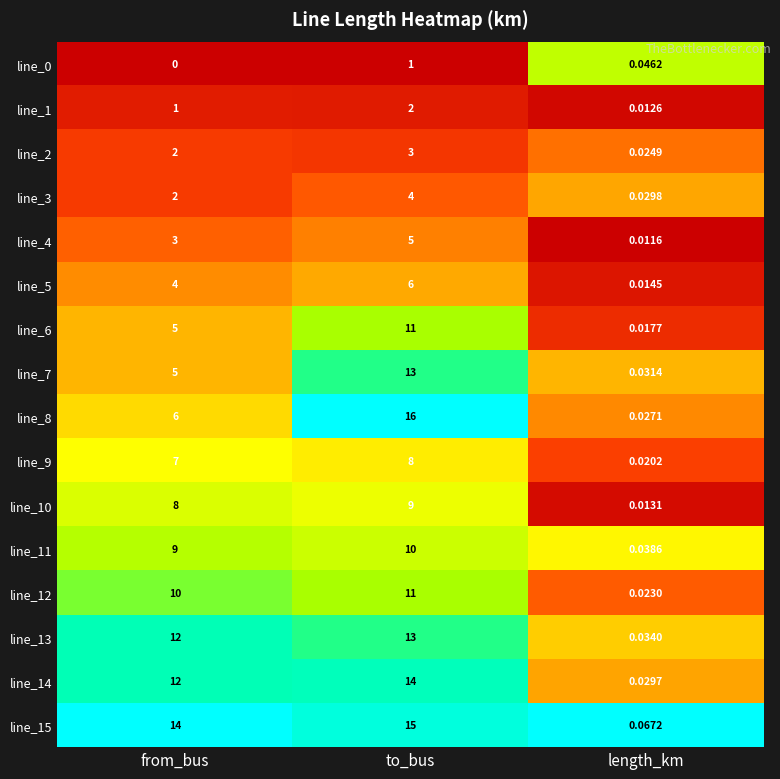

Where is line_12 nearest to the value 5?

length_km